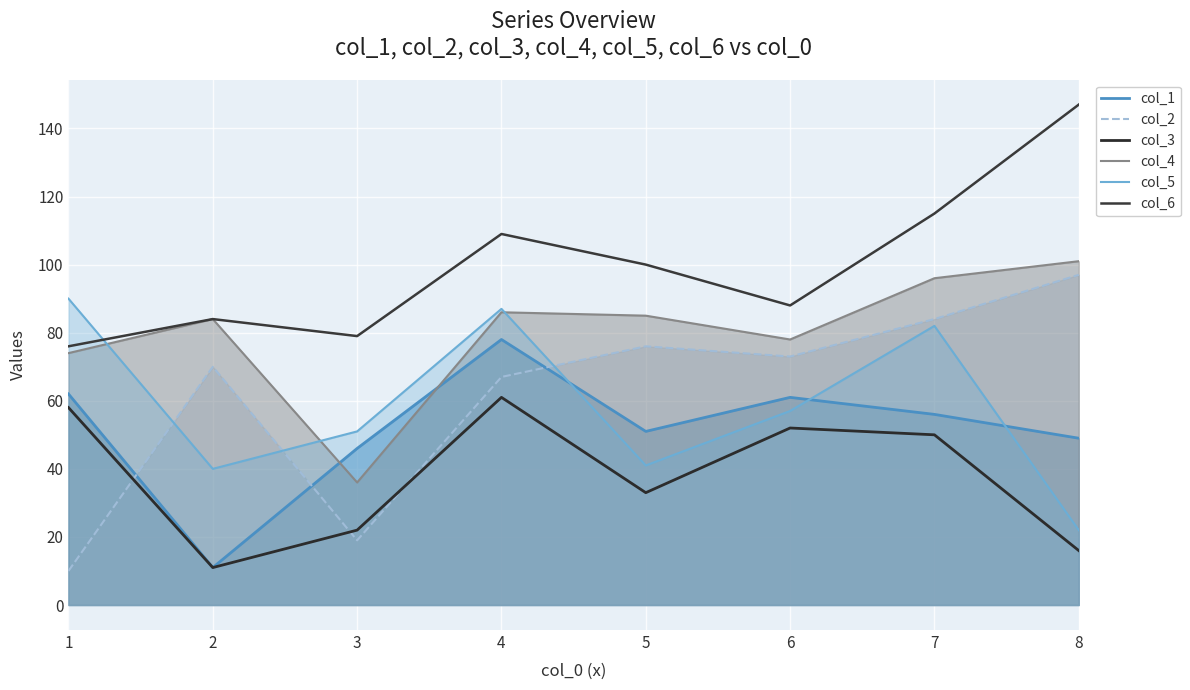

The col_6 series shows 67 at 4. True or false?

False